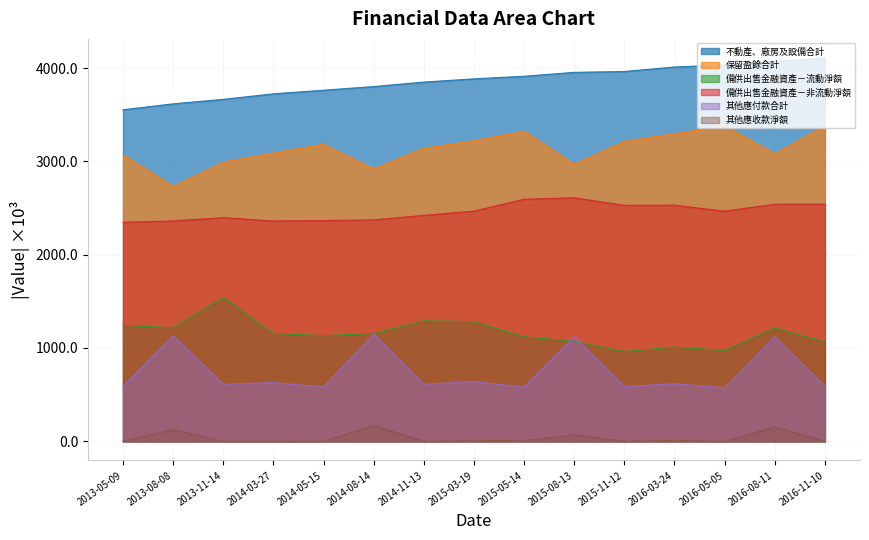

Reading left to right, what are all the values shown in this chart?

不動產、廠房及設備合計: 3552.7	3616.3	3664.5	3723.8	3761.9	3801.5	3849.4	3884.0	3911.7	3953.5	3962.7	4011.2	4031.7	4070.6	4106.7
保留盈餘合計: 3069.4	2731.0	2991.0	3091.0	3182.6	2918.5	3140.1	3221.5	3321.5	2968.9	3214.6	3296.4	3380.8	3080.0	3383.4
備供出售金融資產－流動淨額: 1243.3	1217.2	1542.8	1156.3	1131.8	1156.2	1290.7	1282.2	1119.6	1071.6	962.7	1009.3	973.8	1216.1	1065.1
備供出售金融資產－非流動淨額: 2347.4	2361.4	2396.5	2361.2	2364.8	2372.7	2421.1	2466.6	2593.7	2609.5	2528.4	2530.4	2465.7	2540.9	2542.3
其他應付款合計: 589.9	1131.9	612.1	629.0	583.5	1148.5	611.1	640.1	581.8	1120.7	586.5	617.2	573.5	1121.7	590.5
其他應收款淨額: 1.1	124.6	0.1	0.1	1.3	169.8	0.1	7.3	10.8	69.9	0.1	10.9	0.0	154.1	1.0